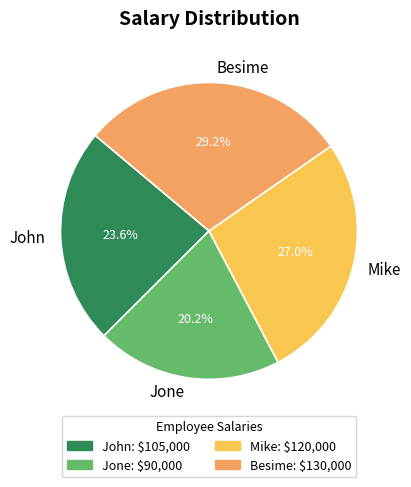

Is Besime the majority of the pie?

No